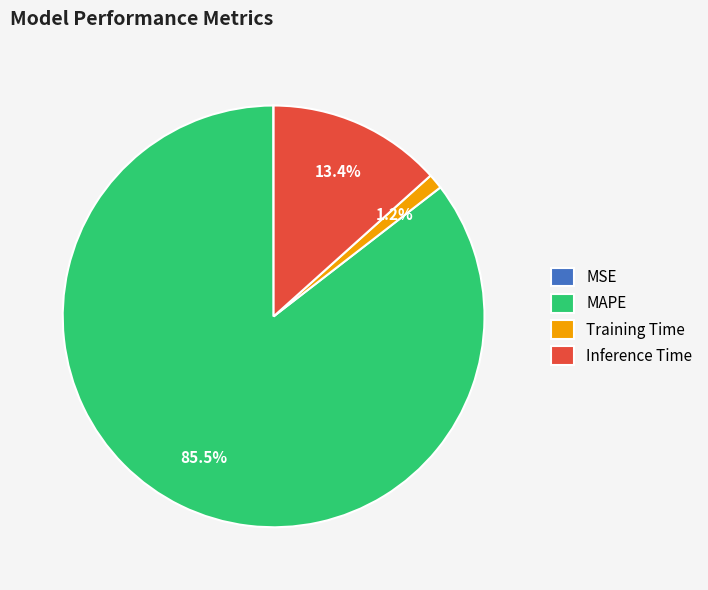

What is the total percentage of Training Time and MAPE?

86.6%